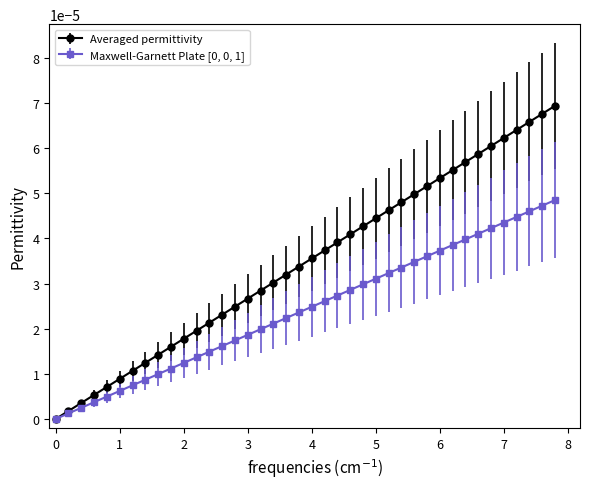

Which series has the largest range (max minus min)?

Averaged permittivity